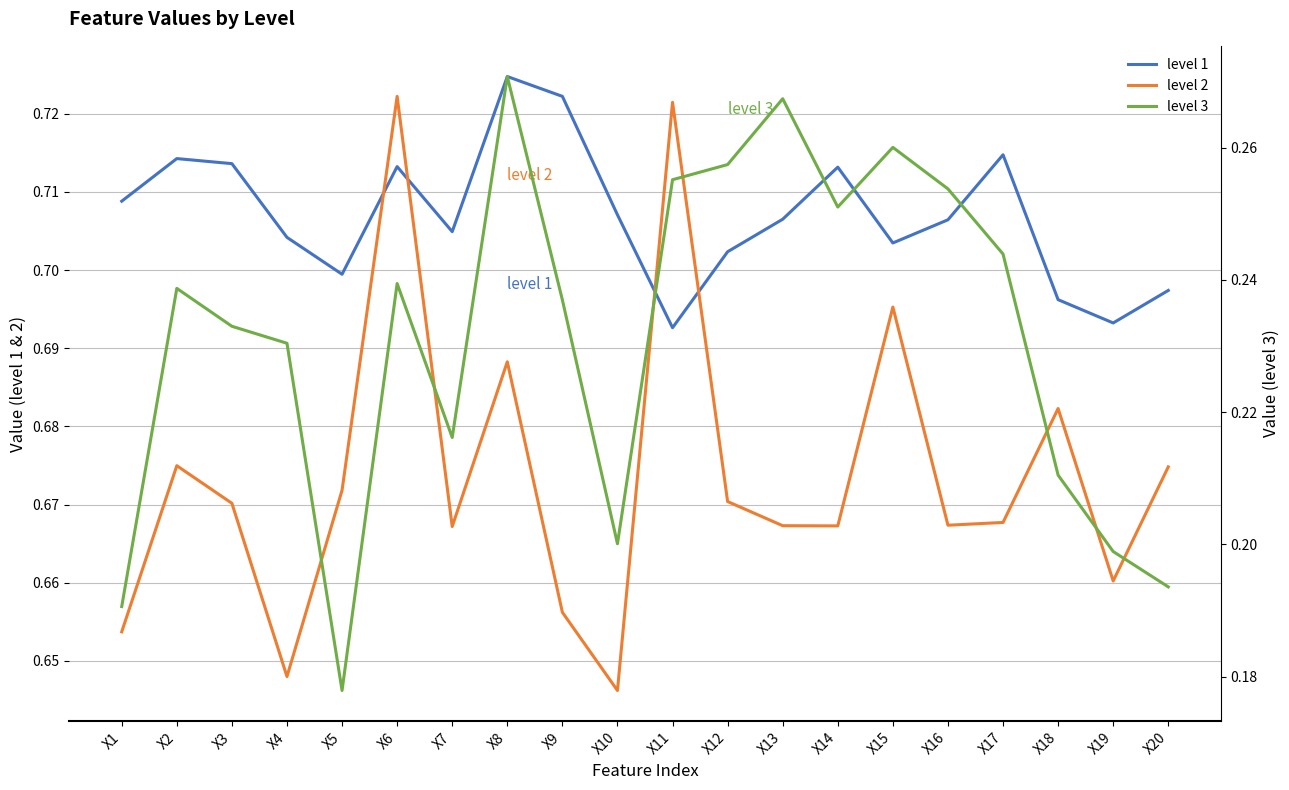

Which category has the highest value in the level 3 series?

X8